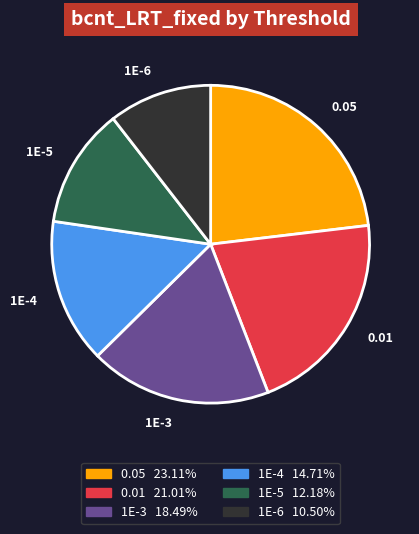

Approximately how many times larger is the value at 1E-4 compared to 0.05?

0.6